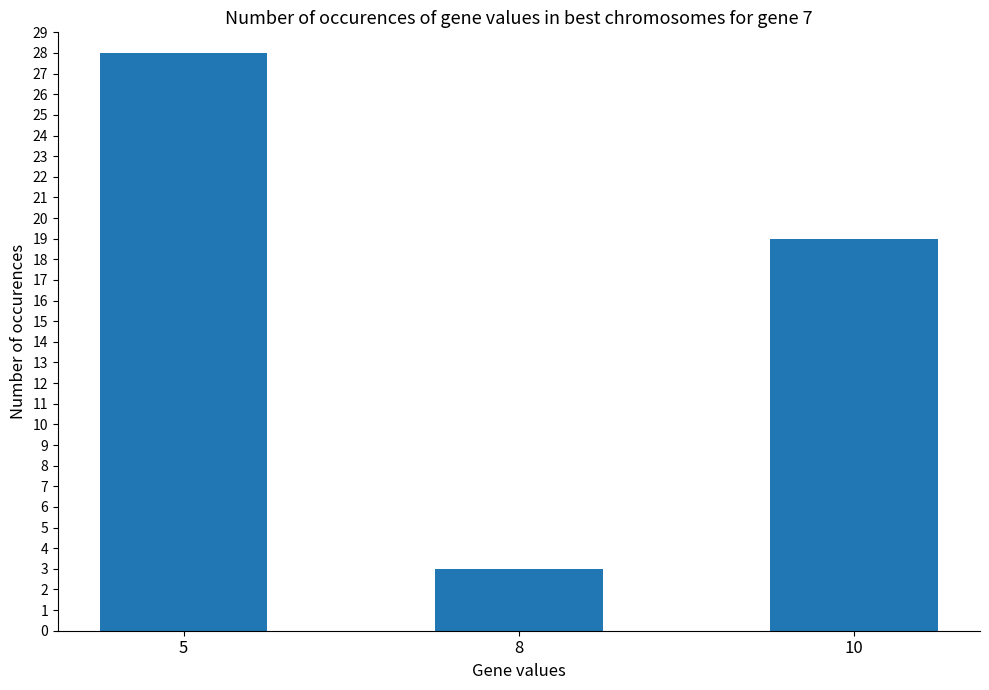

Reading left to right, list all the values displayed in this chart.

28	3	19